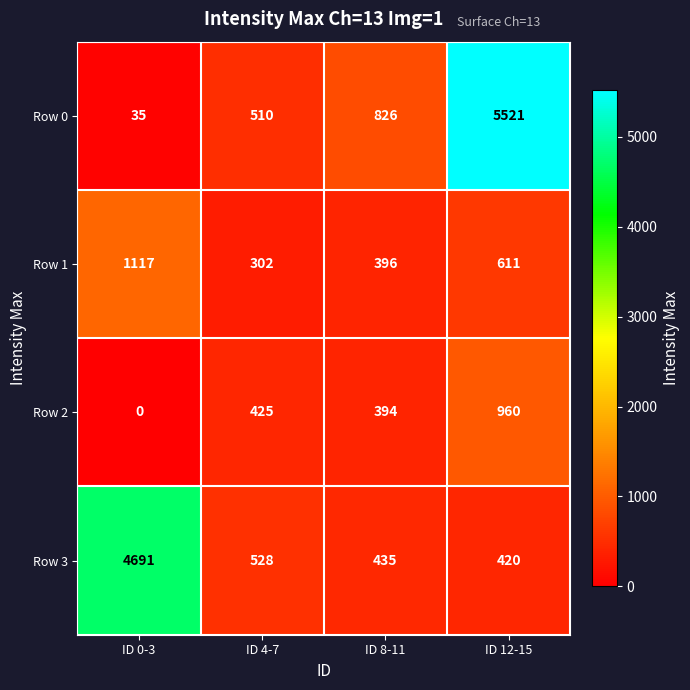

What is the average value of the Row 2 series?

445